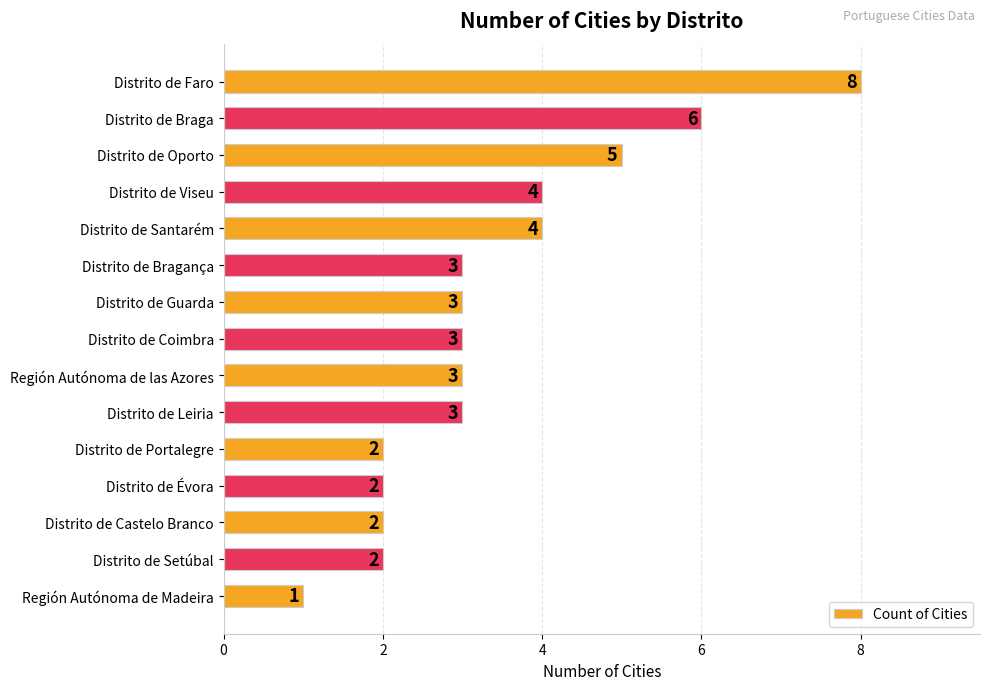

The chart shows a value of 14 at Distrito de Faro. True or false?

False